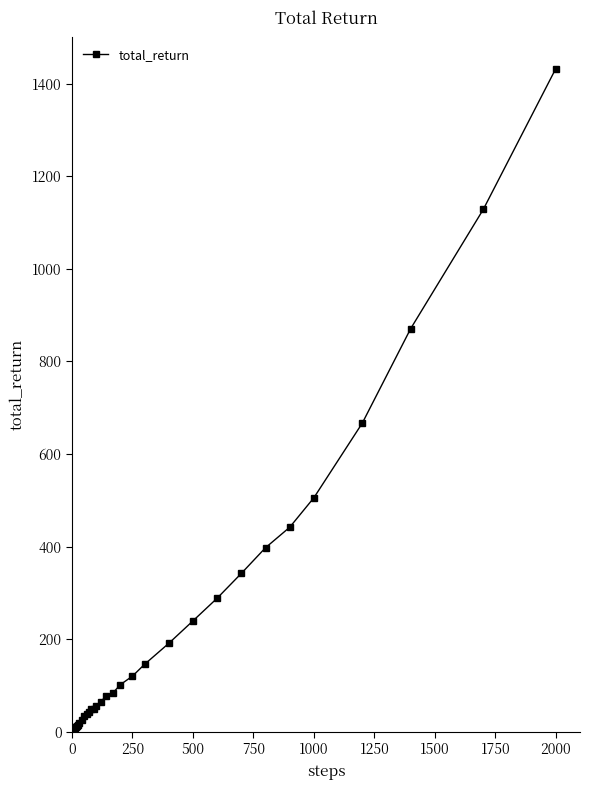

What is the difference between the maximum and second lowest values?

1431.0